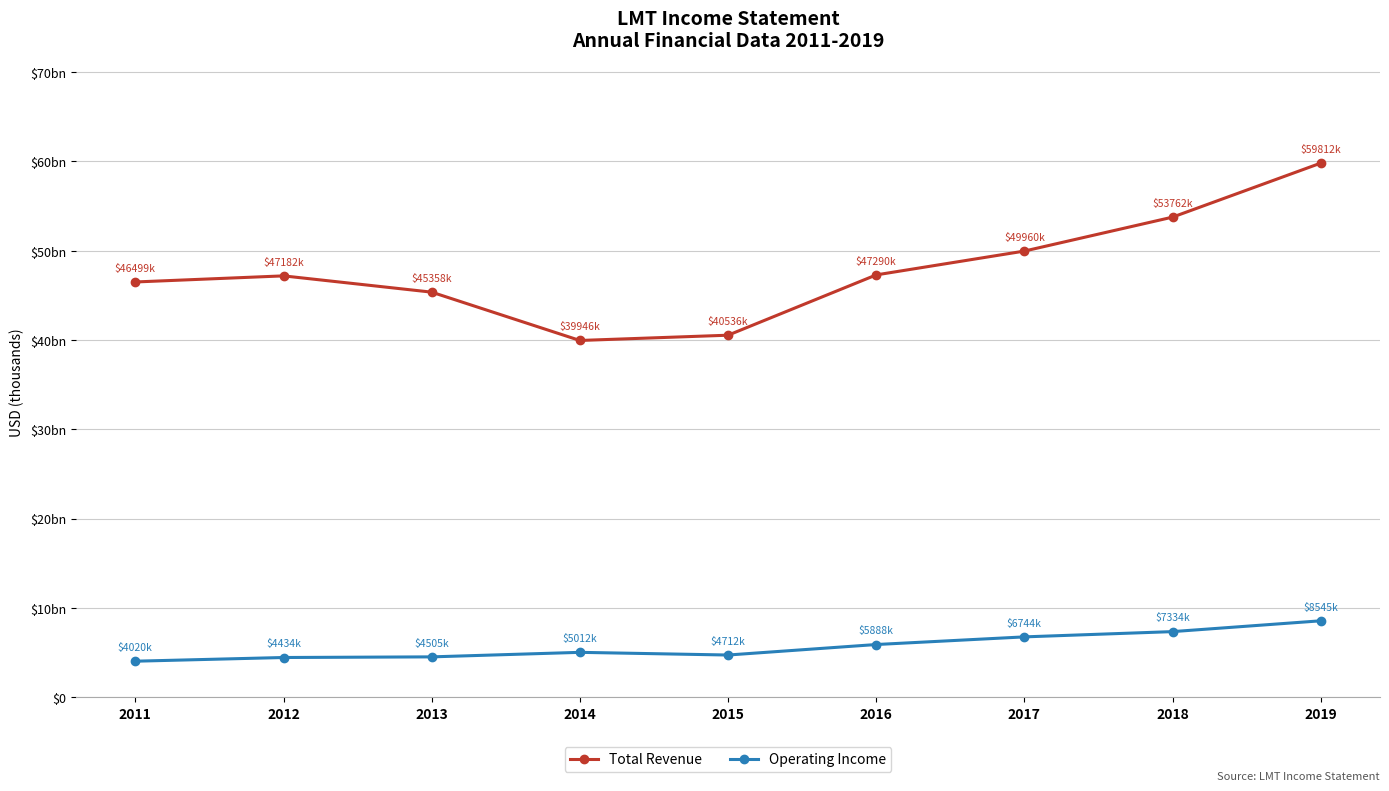

At which label does Operating Income reach its minimum?

2011